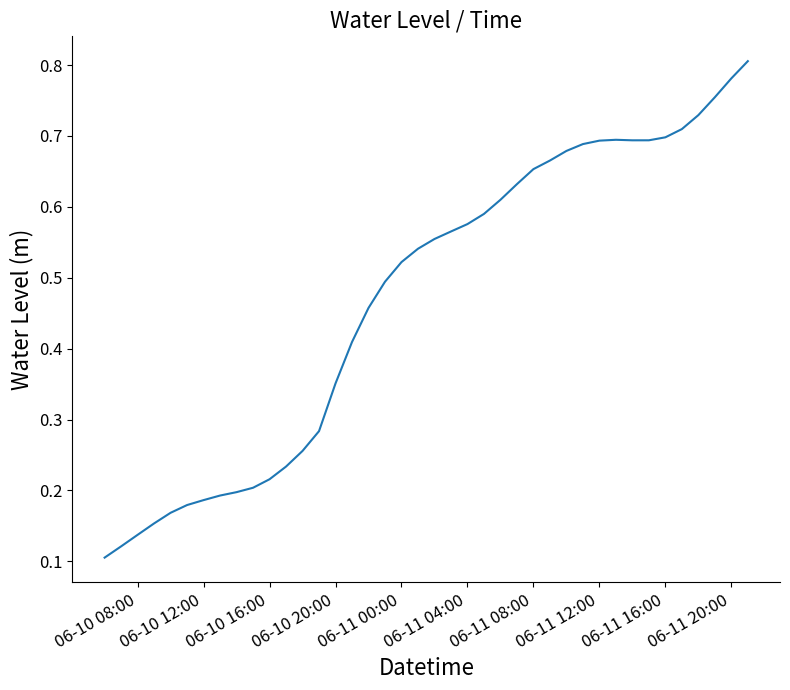

How many lines are shown in the chart?

1